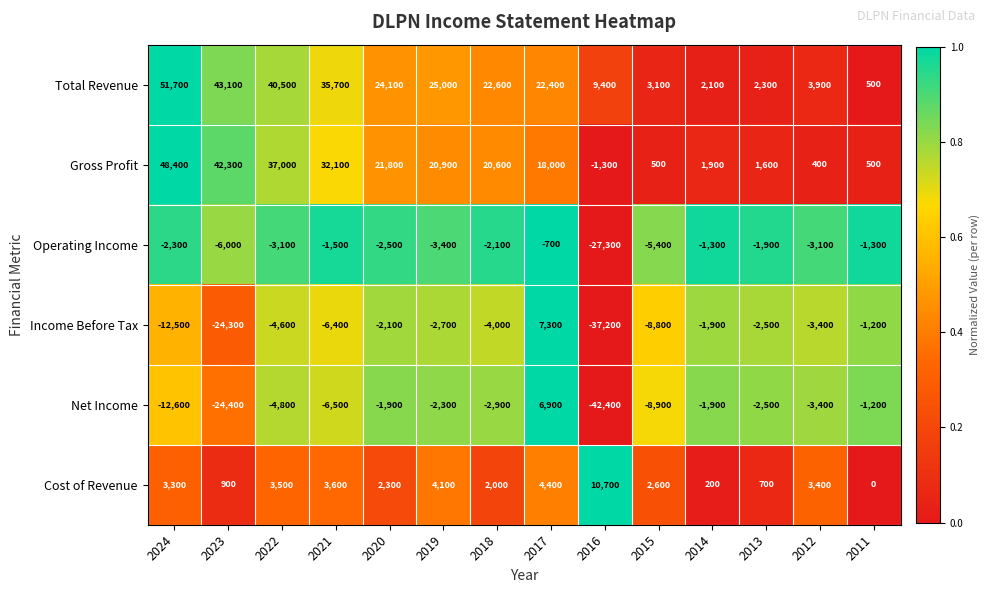

Is the value of Income Before Tax at 2017 greater than the value of Gross Profit at 2012?

Yes